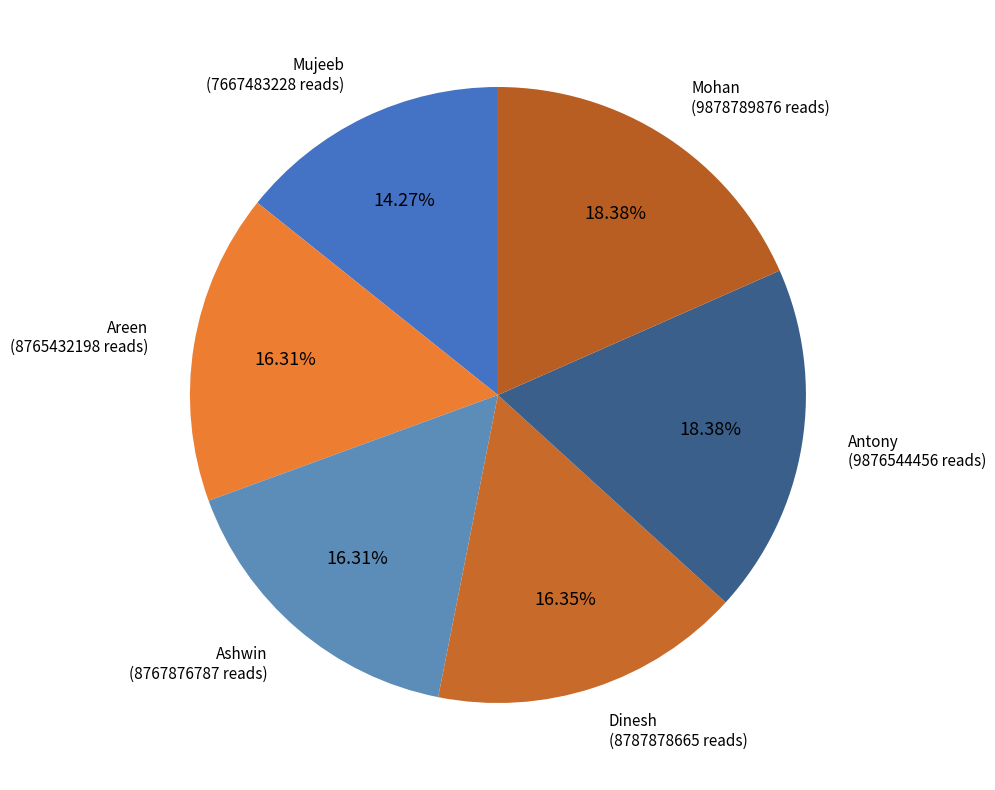

Which slice is the smallest?

Mujeeb